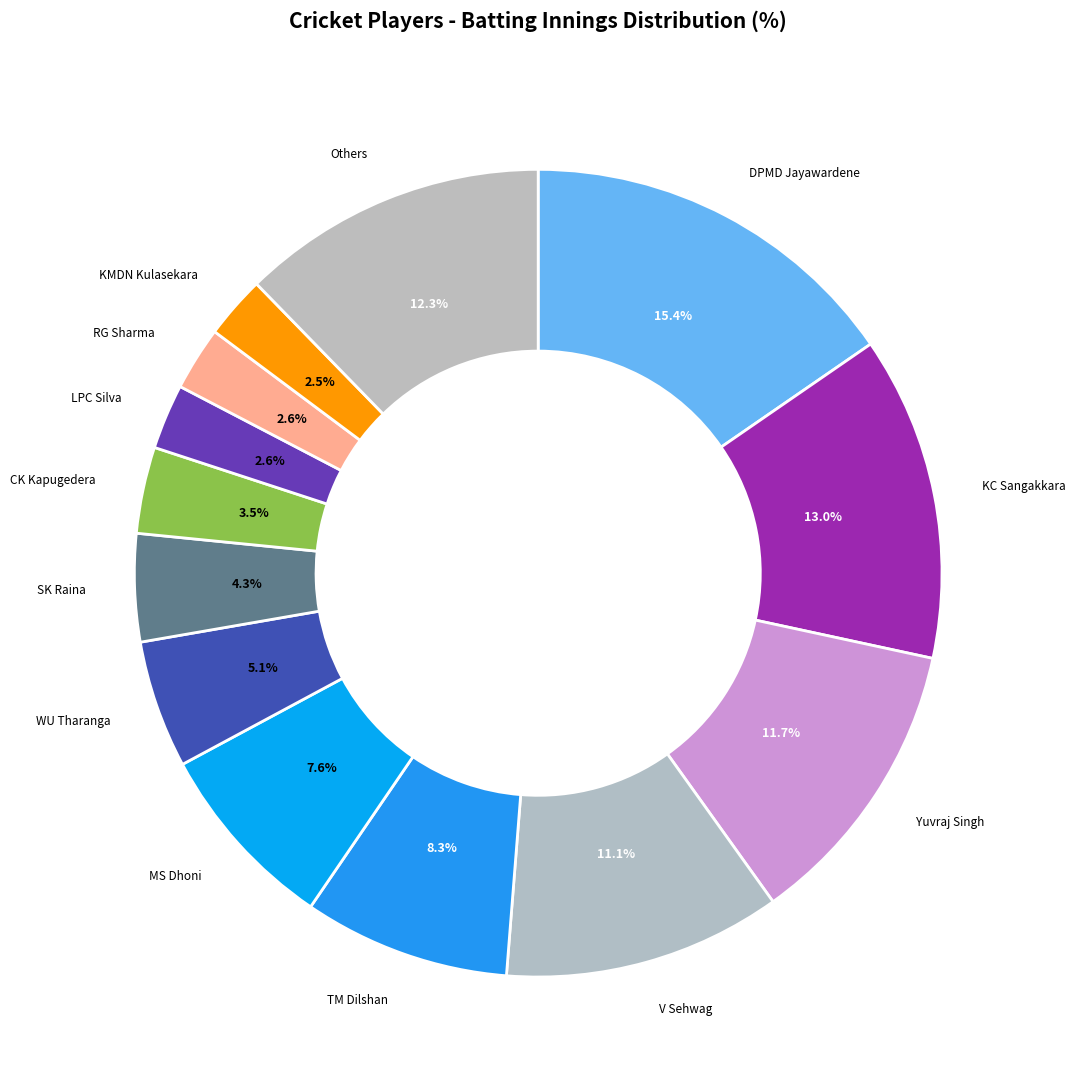

Count the number of slices in the pie.

13